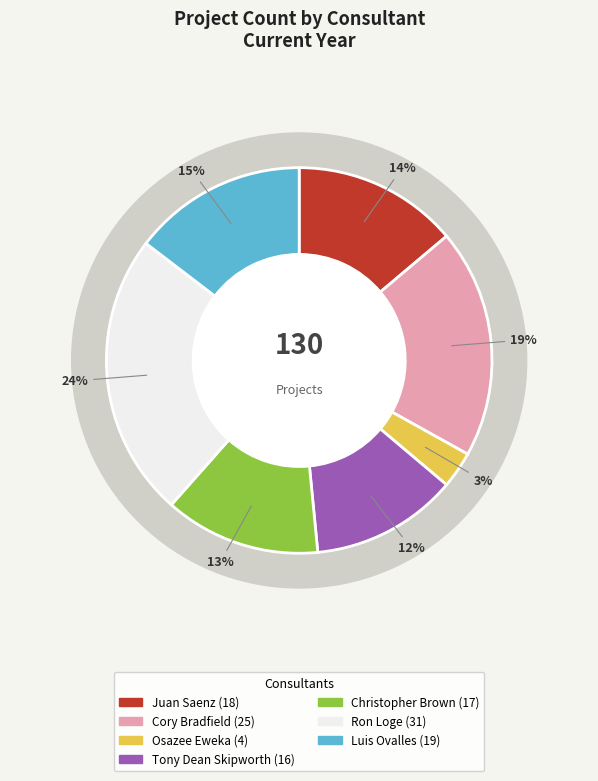

Rank the categories by value from highest to lowest.

Ron Loge, Cory Bradfield, Luis Ovalles, Juan Saenz, Christopher Brown, Tony Dean Skipworth, Osazee Eweka